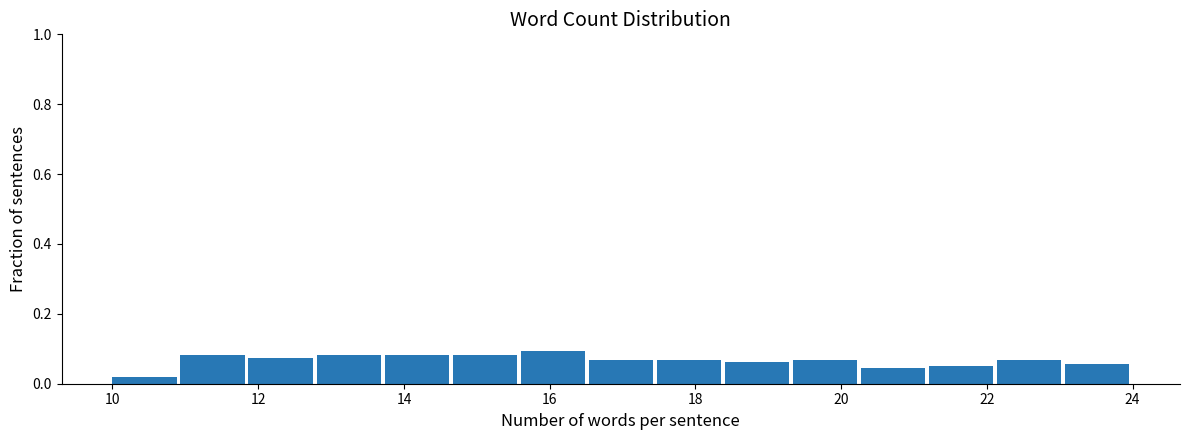

Reading left to right, transcribe this chart: for each bar, give the range it covers on the x-axis and its height. Neither the bar edges nor the heights are printed on the chart, so give them approximately, as read against the axes.

10.0 to 11.0: under 0.02
11.0 to 11.8: 0.08
11.8 to 12.8: 0.08
12.8 to 13.8: 0.08
13.8 to 14.6: 0.08
14.6 to 15.6: 0.08
15.6 to 16.6: 0.10
16.6 to 17.4: 0.06
17.4 to 18.4: 0.06
18.4 to 19.4: 0.06
19.4 to 20.2: 0.06
20.2 to 21.2: 0.04
21.2 to 22.2: 0.06
22.2 to 23.0: 0.06
23.0 to 24.0: 0.06